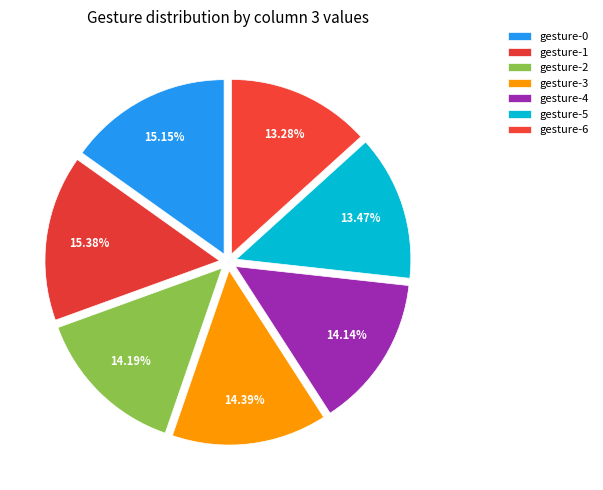

How many slices are in this pie chart?

7